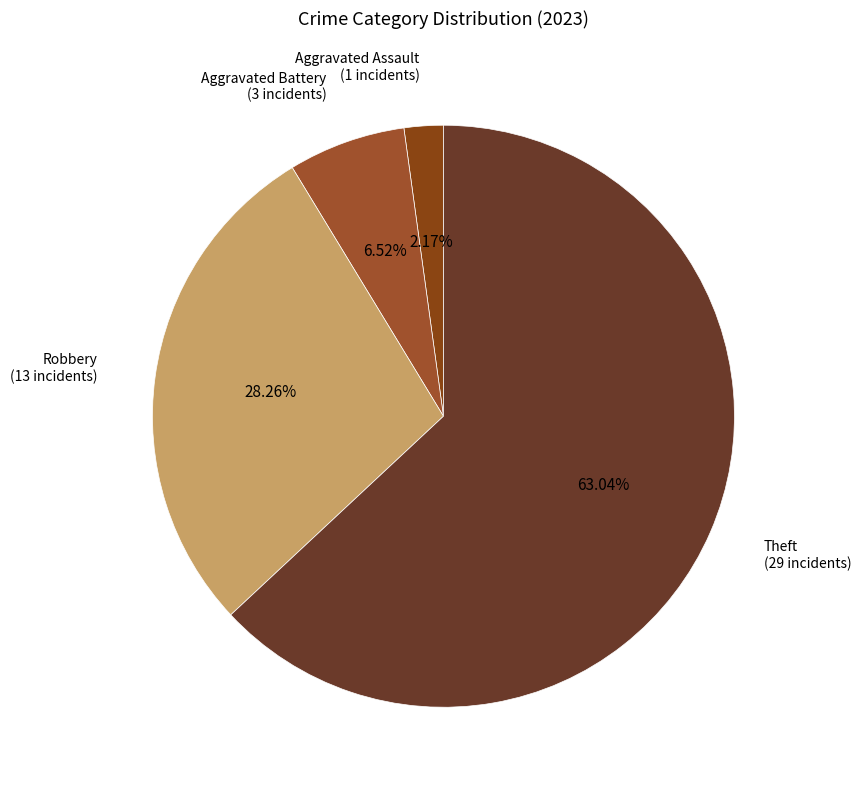

Combined, do Aggravated Assault (1 incidents) and Aggravated Battery (3 incidents) account for over 50%?

No